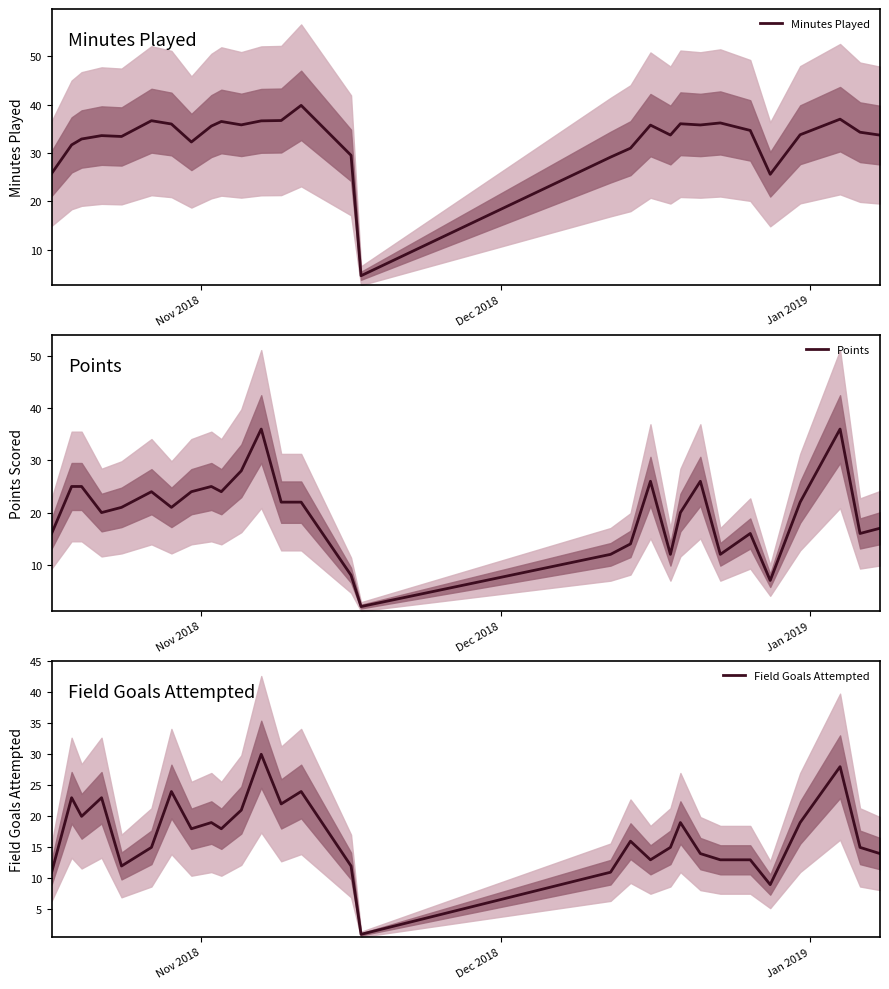

True or false: Field Goals Attempted and Points intersect in this chart.

True